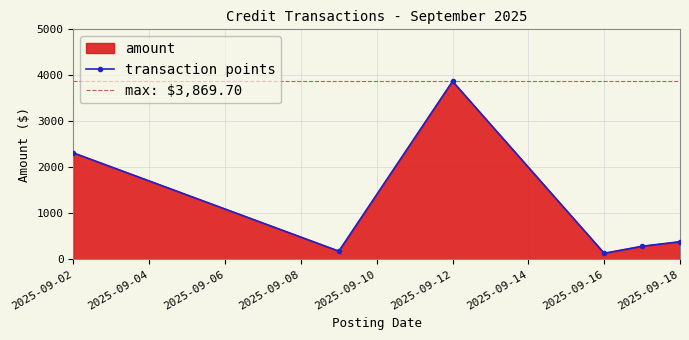

How many lines are shown in the chart?

1